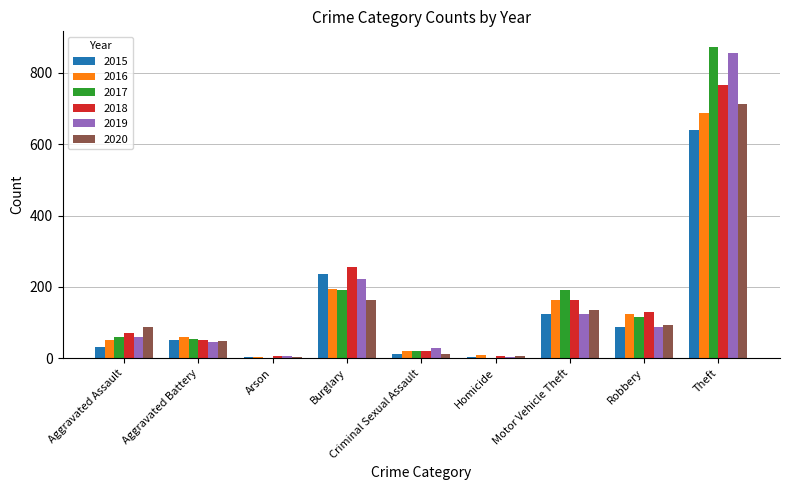

What is the sum of the 2018 values at Aggravated Battery and Burglary?

309